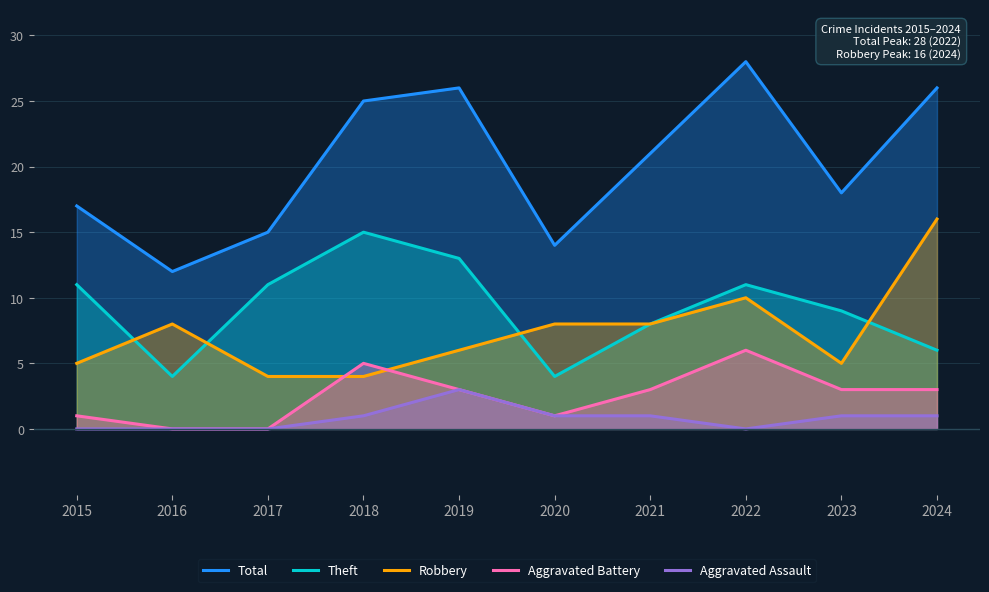

Which category has the highest value in the Aggravated Battery series?

2022